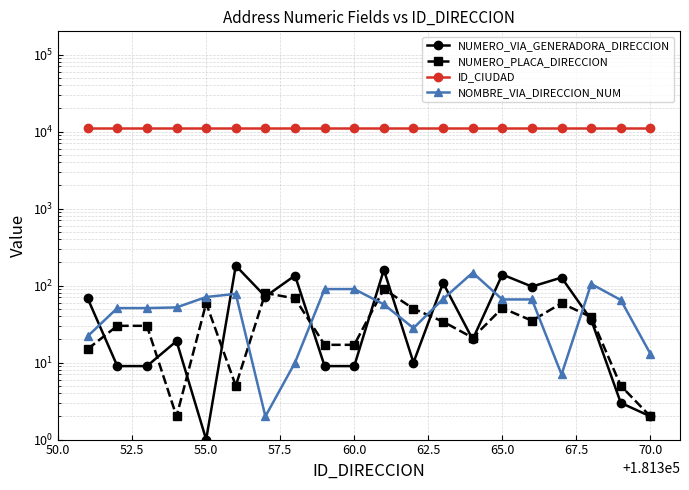

True or false: NUMERO_PLACA_DIRECCION has a value of 11 at 15.

False